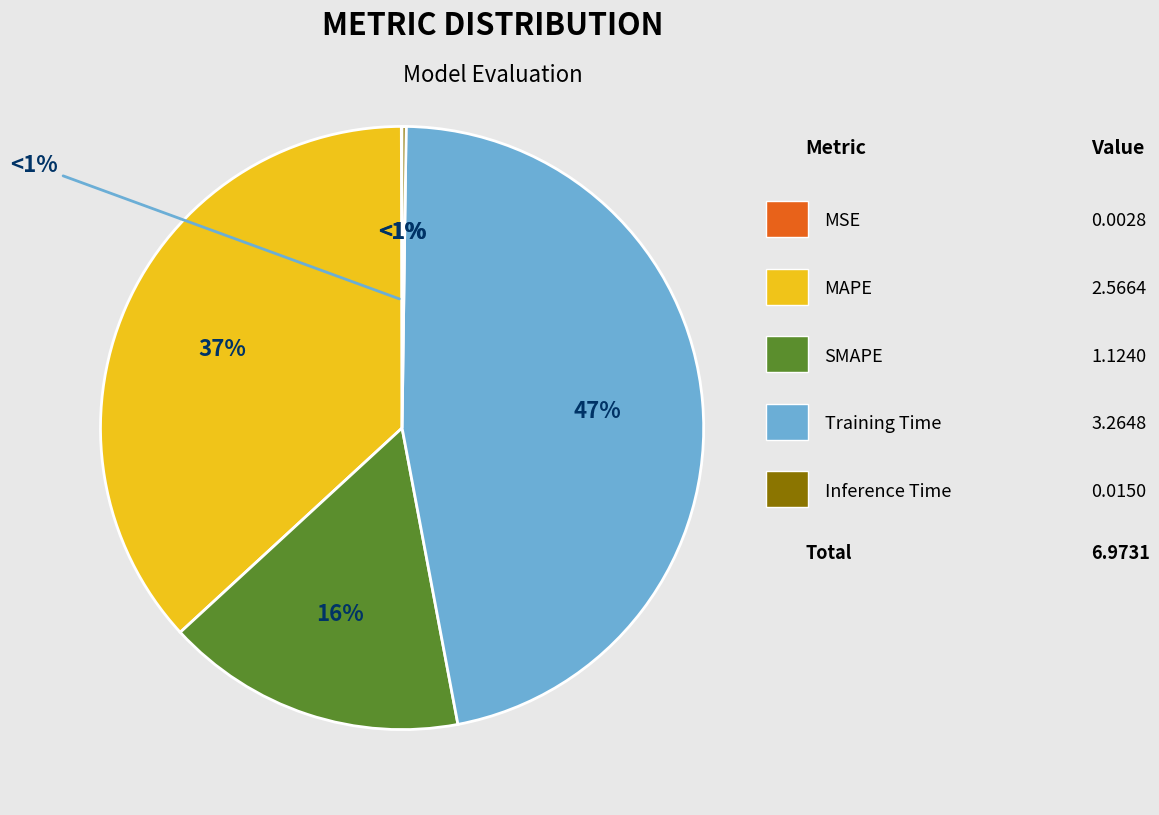

Combined, do SMAPE and Training Time account for over 50%?

Yes